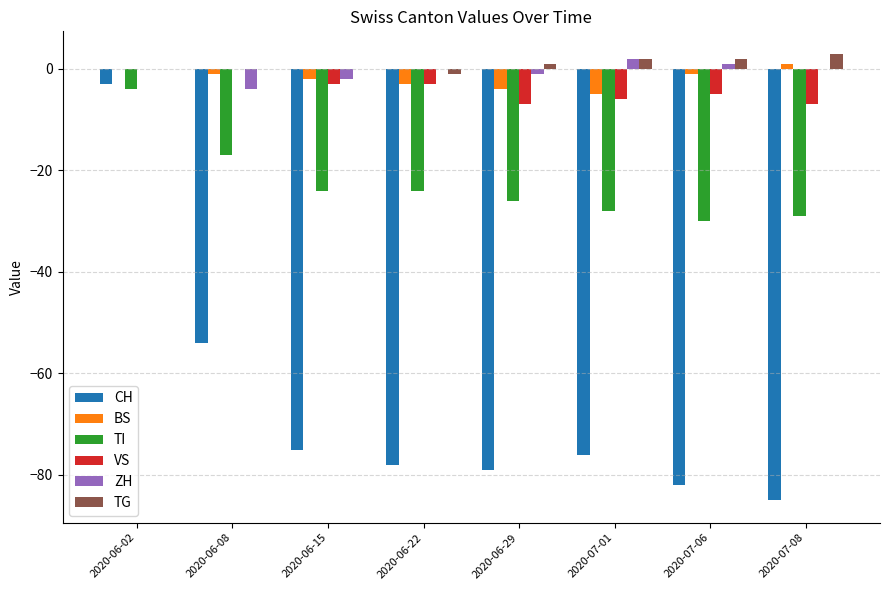

Between 2020-06-08 and 2020-07-06, which series saw the biggest shift?

CH